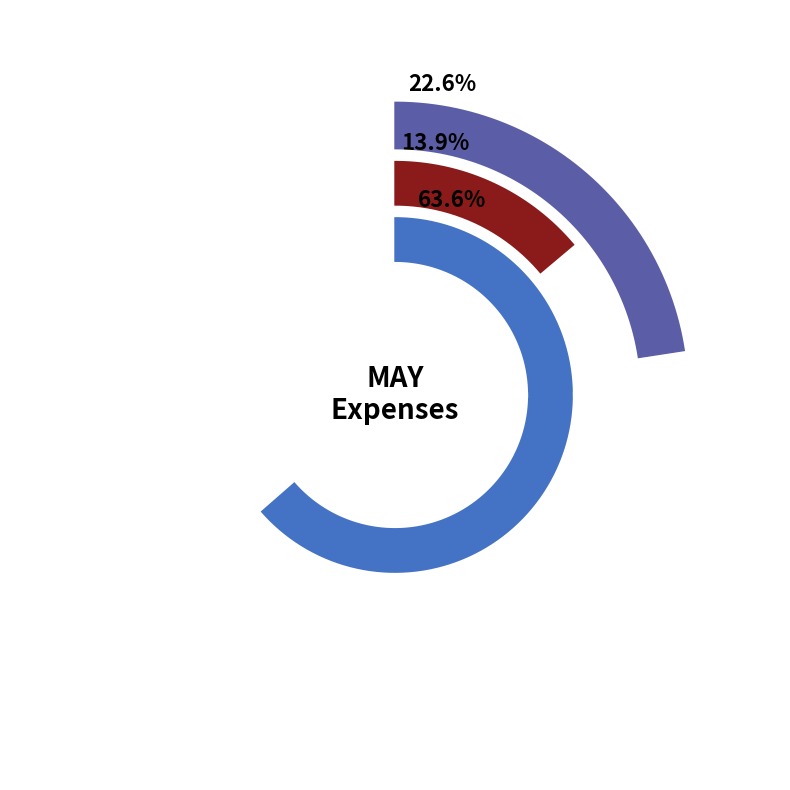

Count the number of slices in the pie.

3